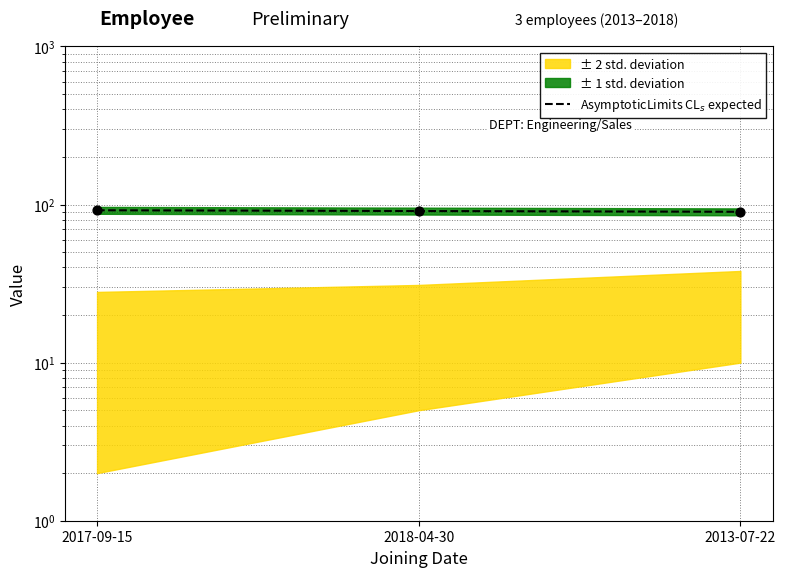

Which has a higher value, 2013-07-22 or 2018-04-30?

2018-04-30